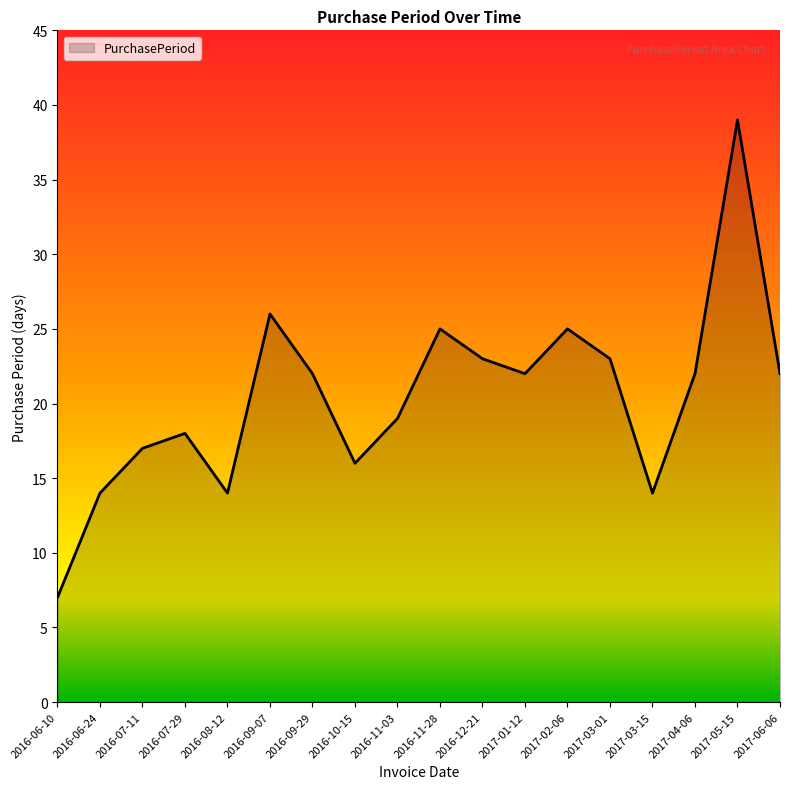

Reading left to right, extract all data points from this chart.

7	14	17	18	14	26	22	16	19	25	23	22	25	23	14	22	39	22